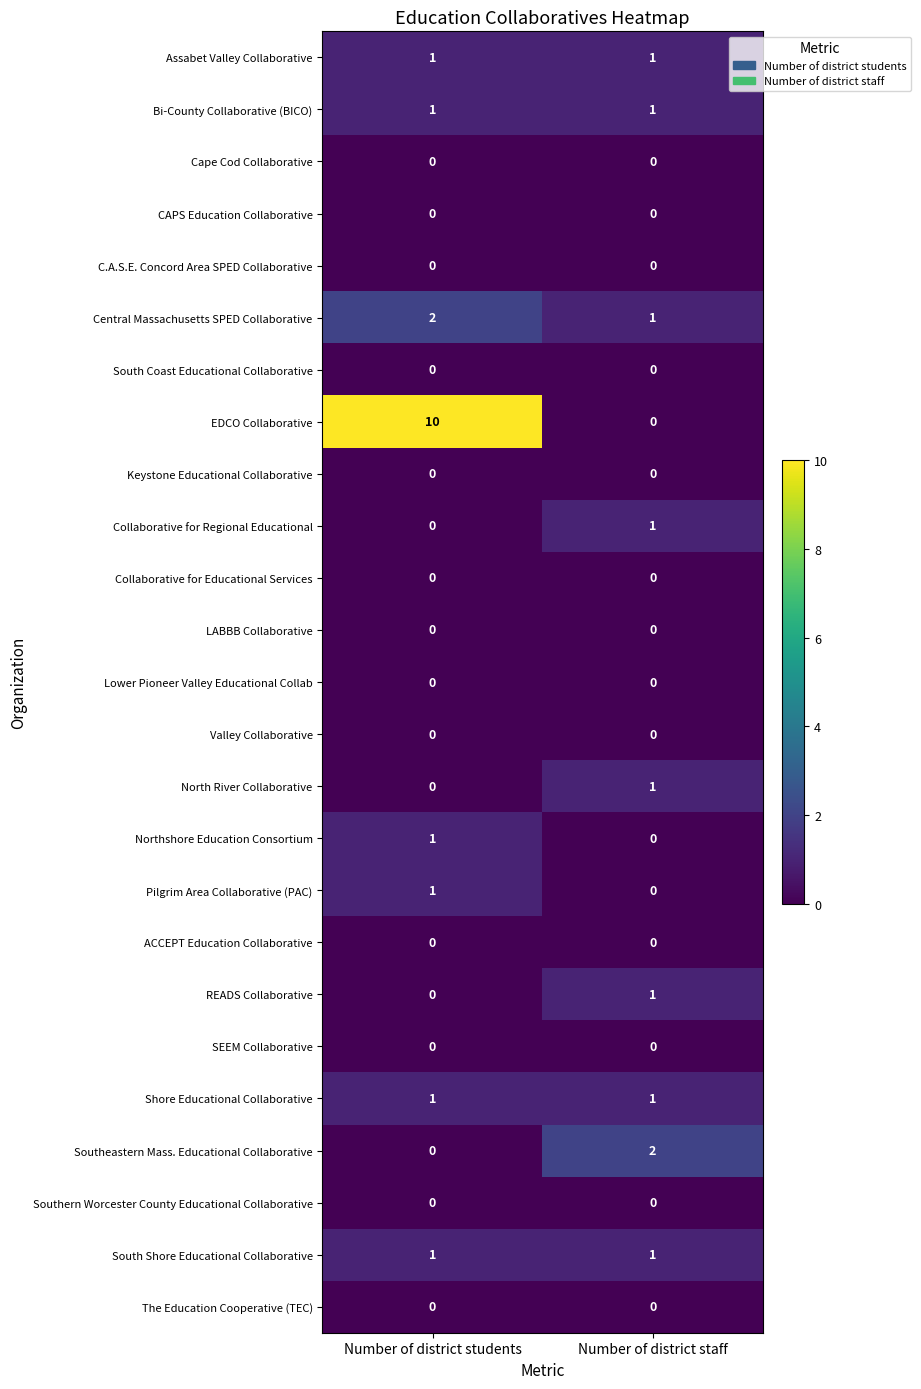

Which series has the largest total across all categories?

EDCO Collaborative